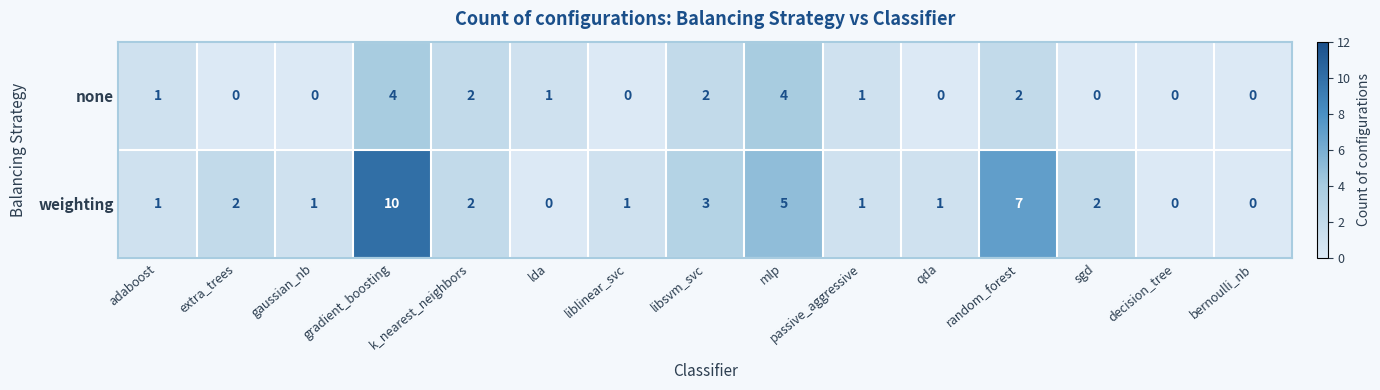

True or false: none has a value of 2 at sgd.

False